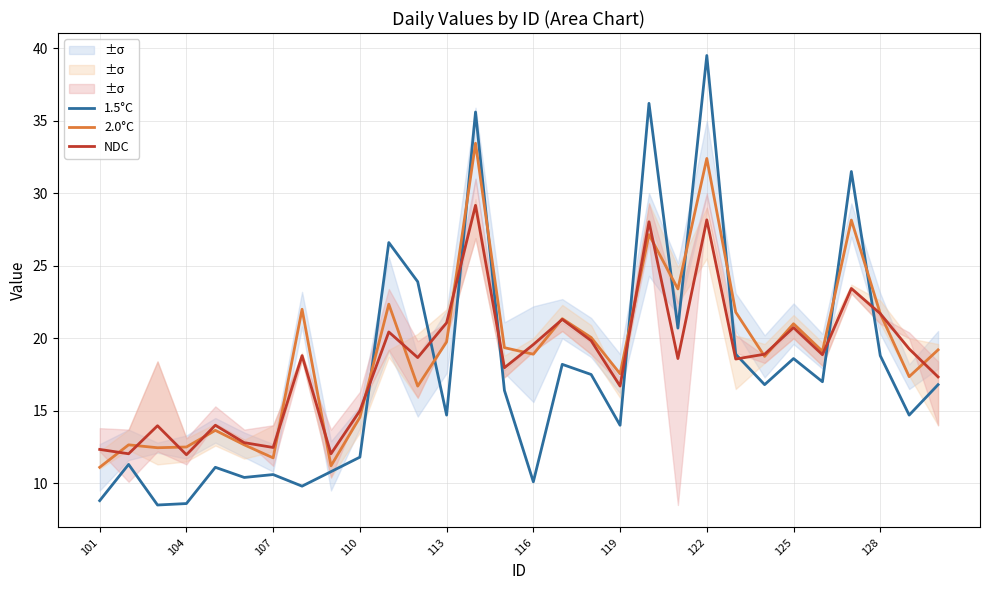

True or false: 2.0°C has a value of 29.8 at 128.

False